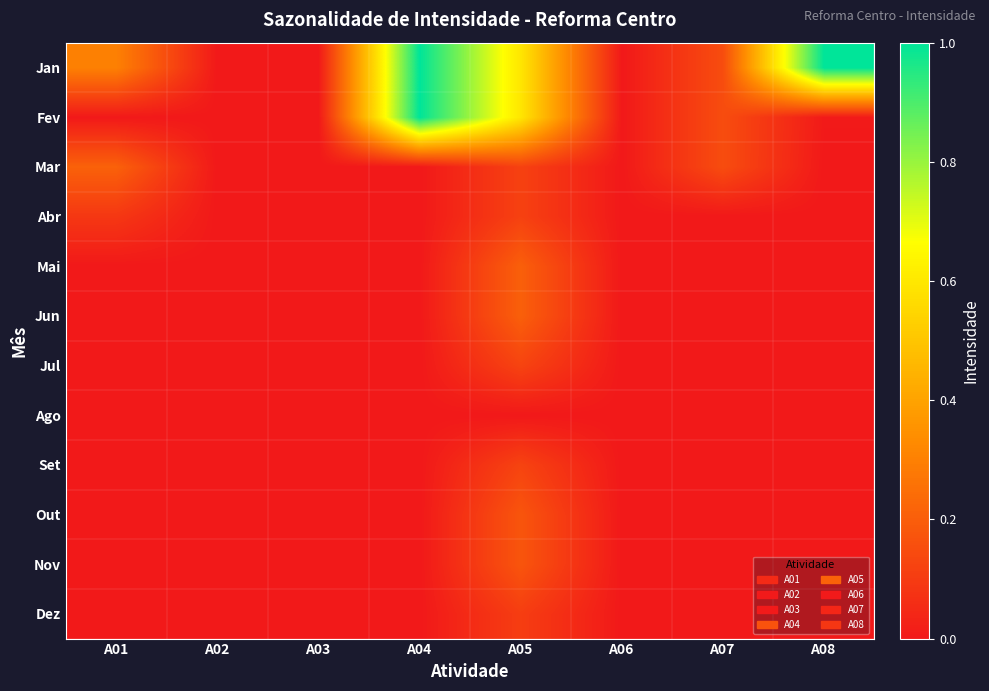

What is the total value across all series at A01?

0.6